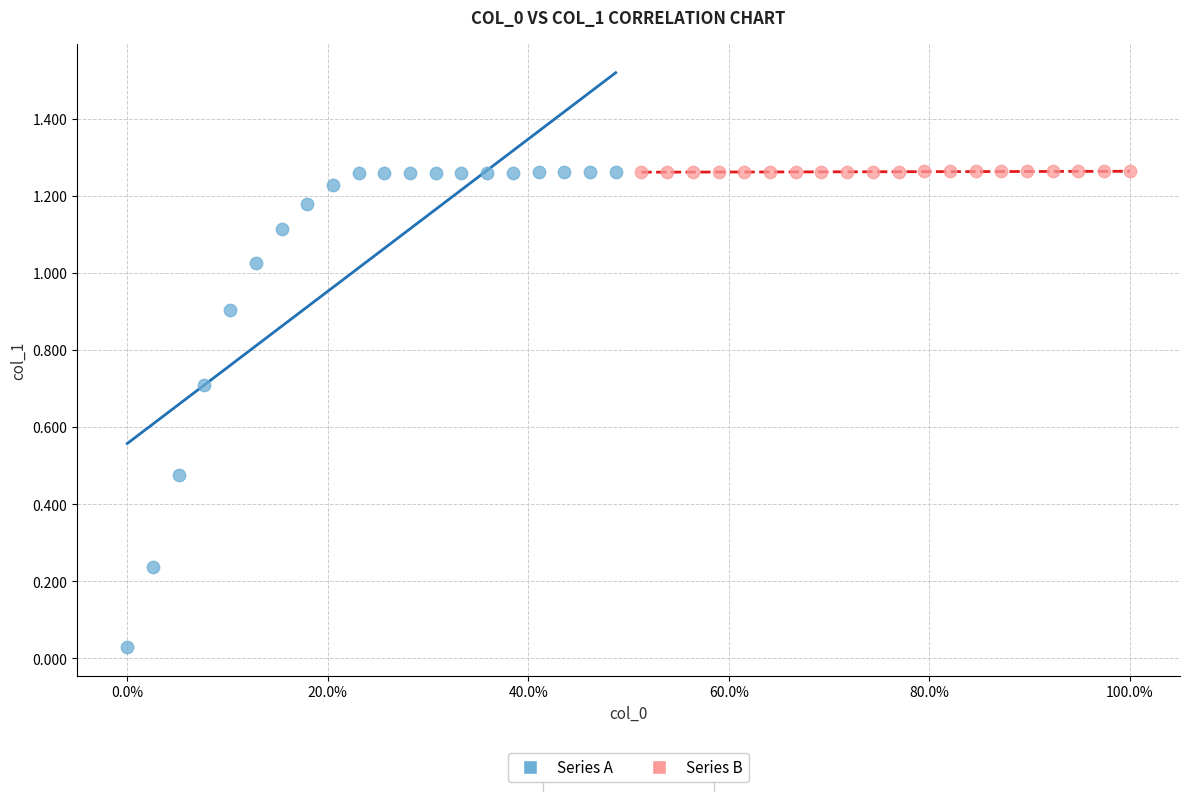

Which series has the largest Y range (max minus min)?

Series A